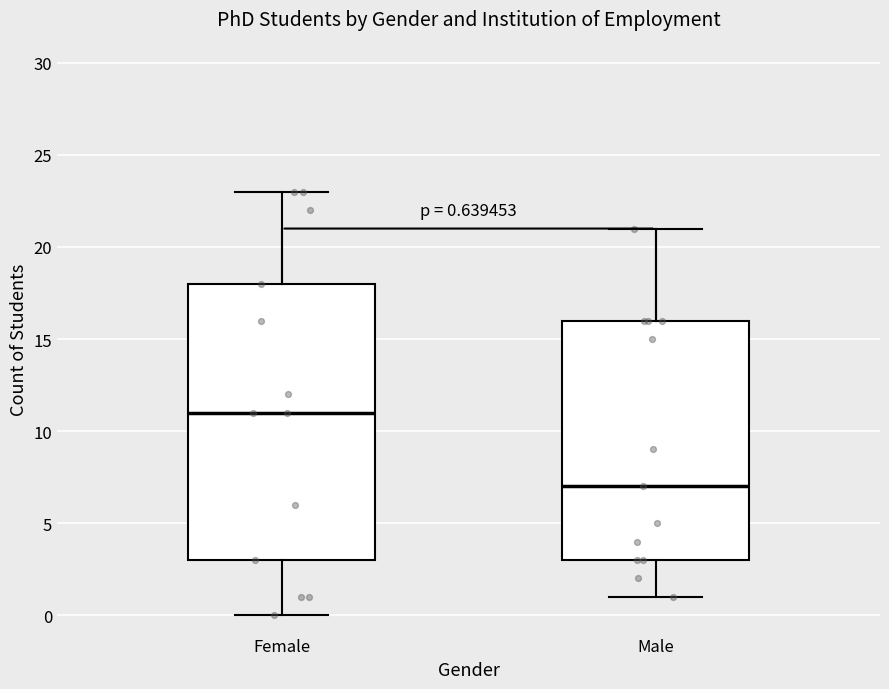

Which box's median line is the highest?

Female